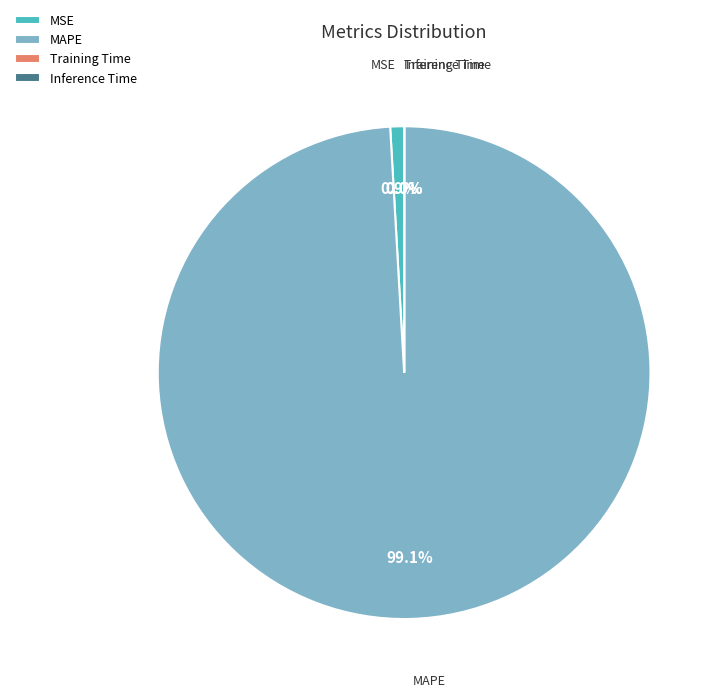

What percentage is NOT represented by MSE?

99.1%